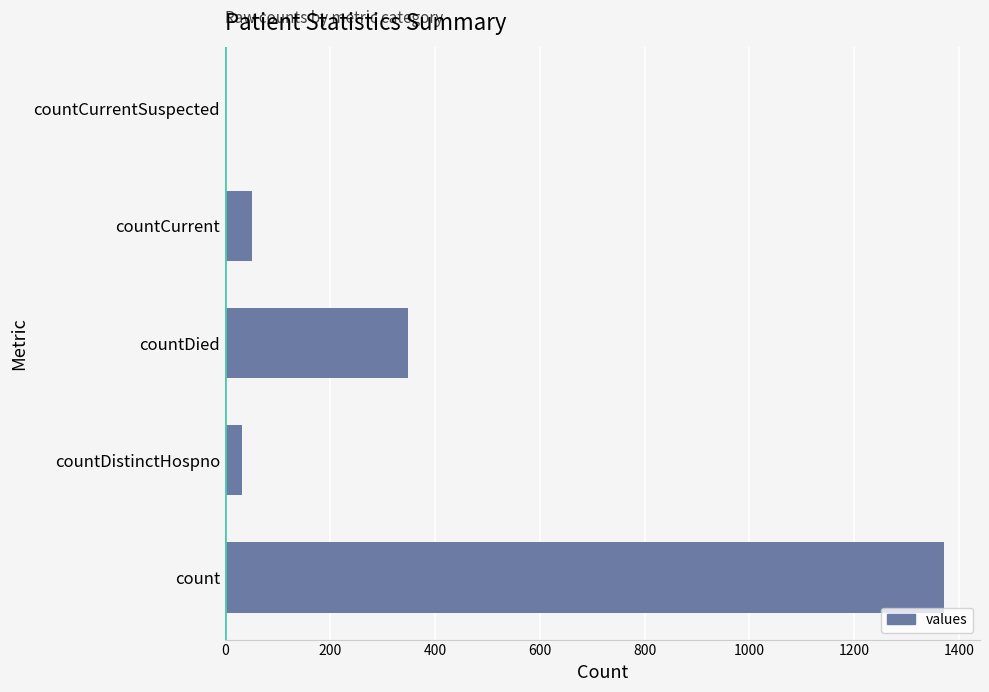

Which category has the highest value across all series?

count